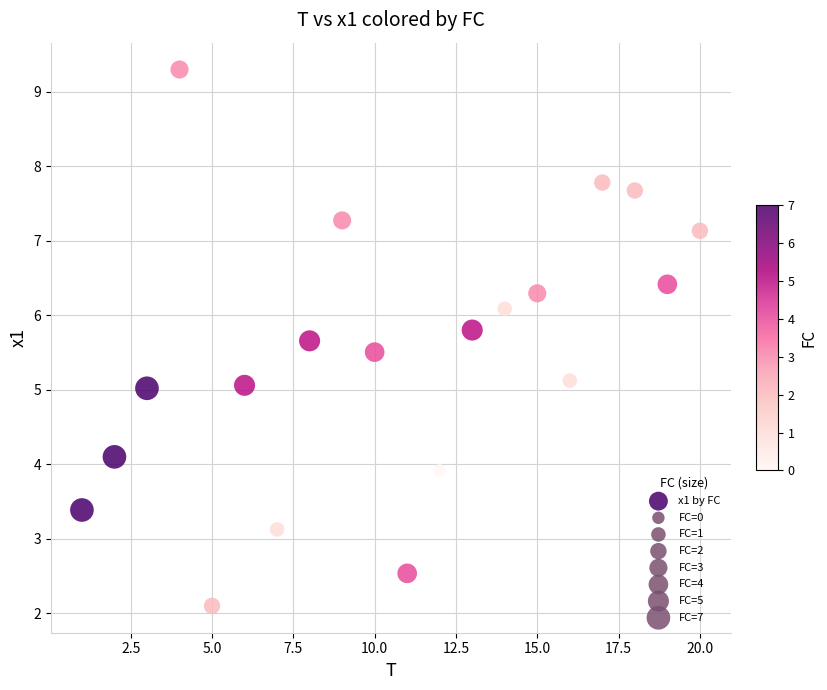

What is the range of X values (max minus min)?

19.0